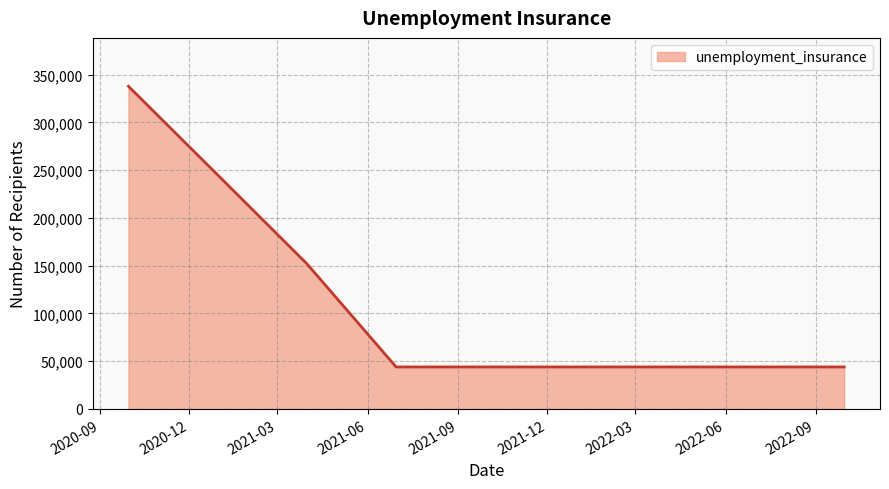

What is the maximum value shown in the chart?

337800